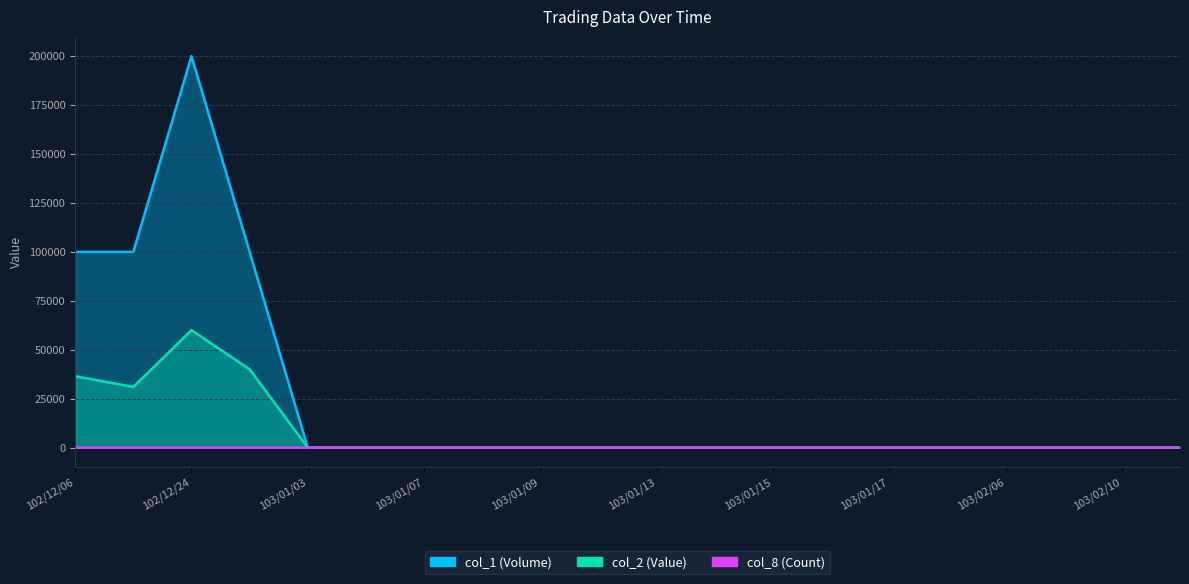

The col_2 (Value) series shows 41191 at 103/01/09. True or false?

False